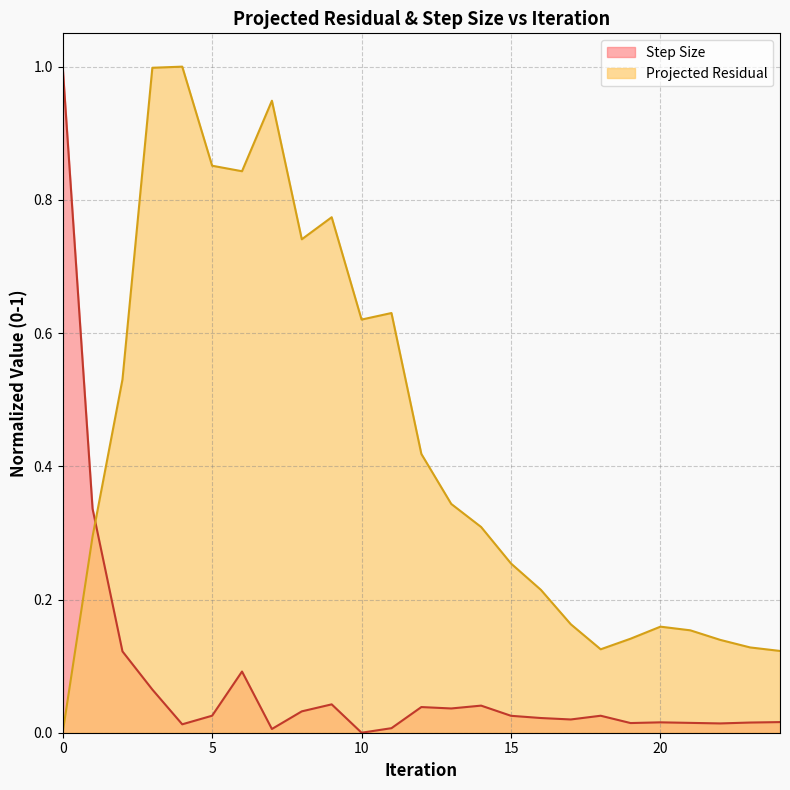

Does the chart display data point markers on the line(s)?

No